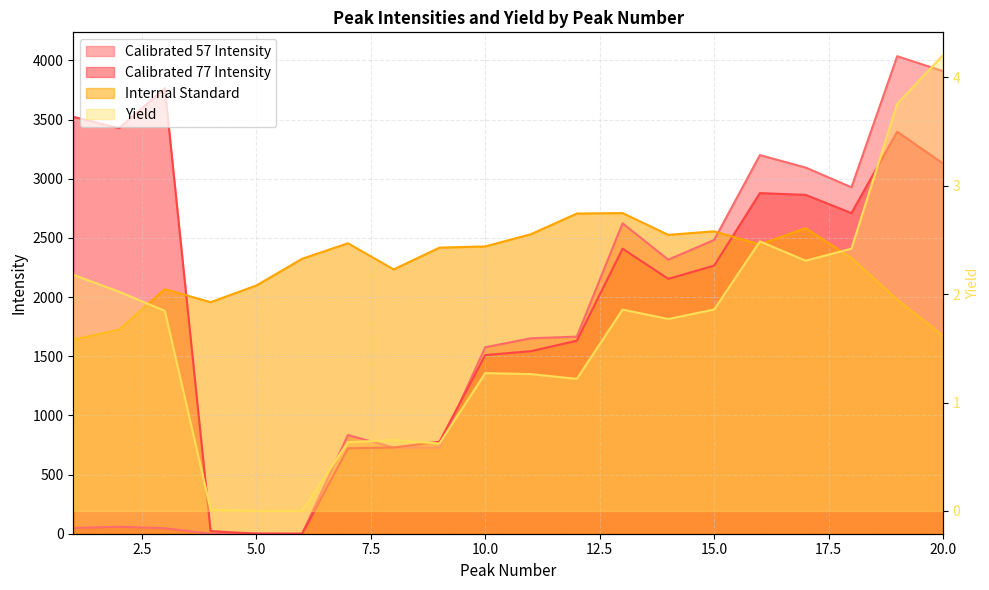

What is the value of the Calibrated 57 Intensity point at the 10th from the left?

1576.0